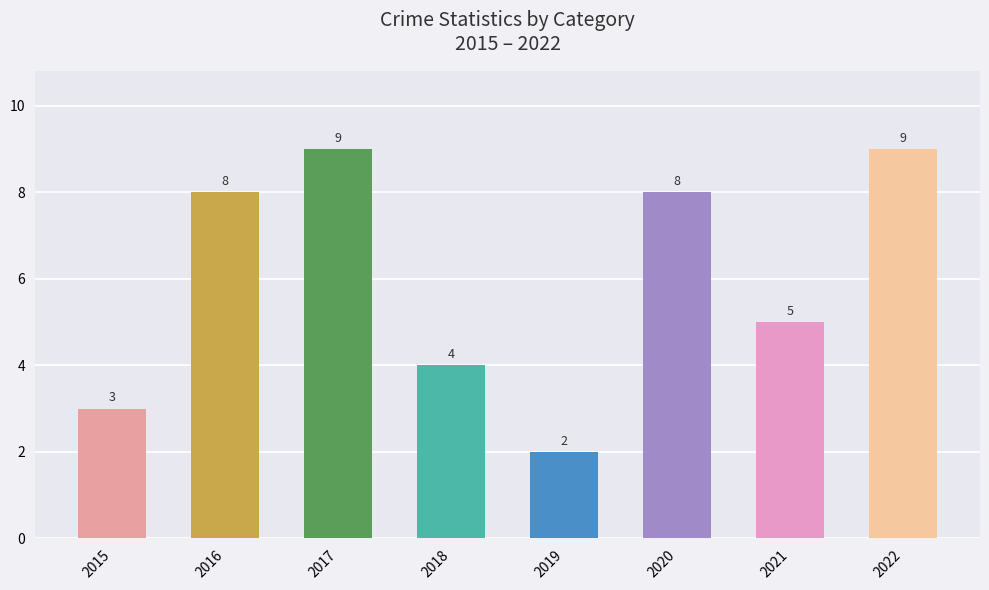

The chart shows a value of 15 at 2017. True or false?

False